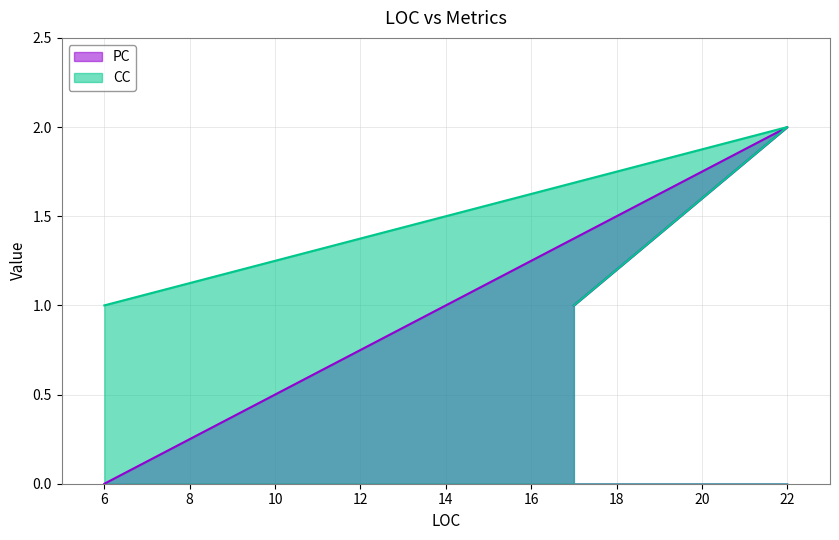

Rank the categories by CC value from lowest to highest.

17, 6, 22